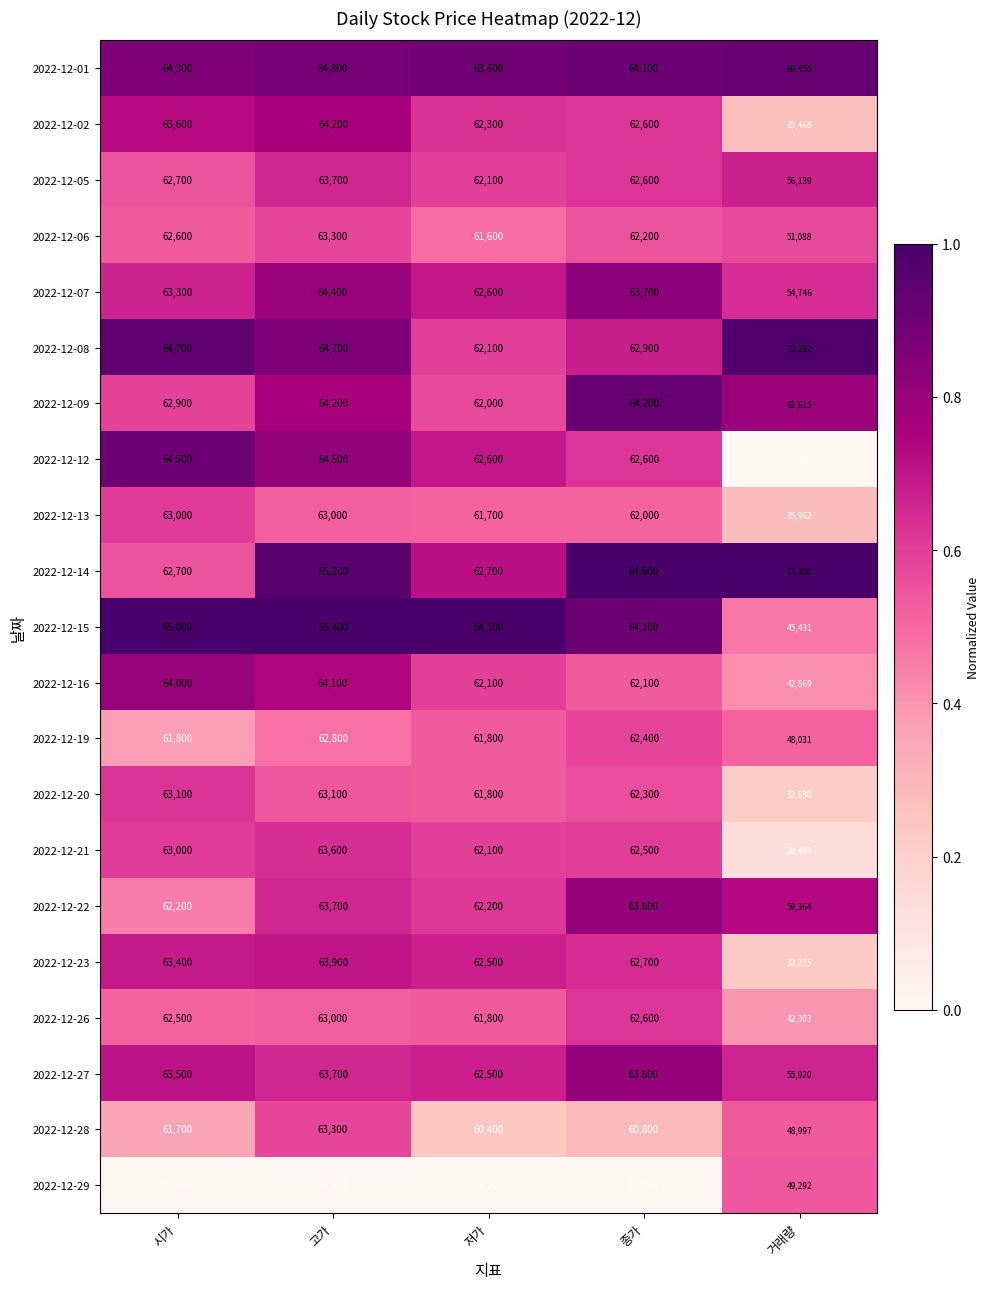

What is the average value of the 2022-12-20 series?

56586